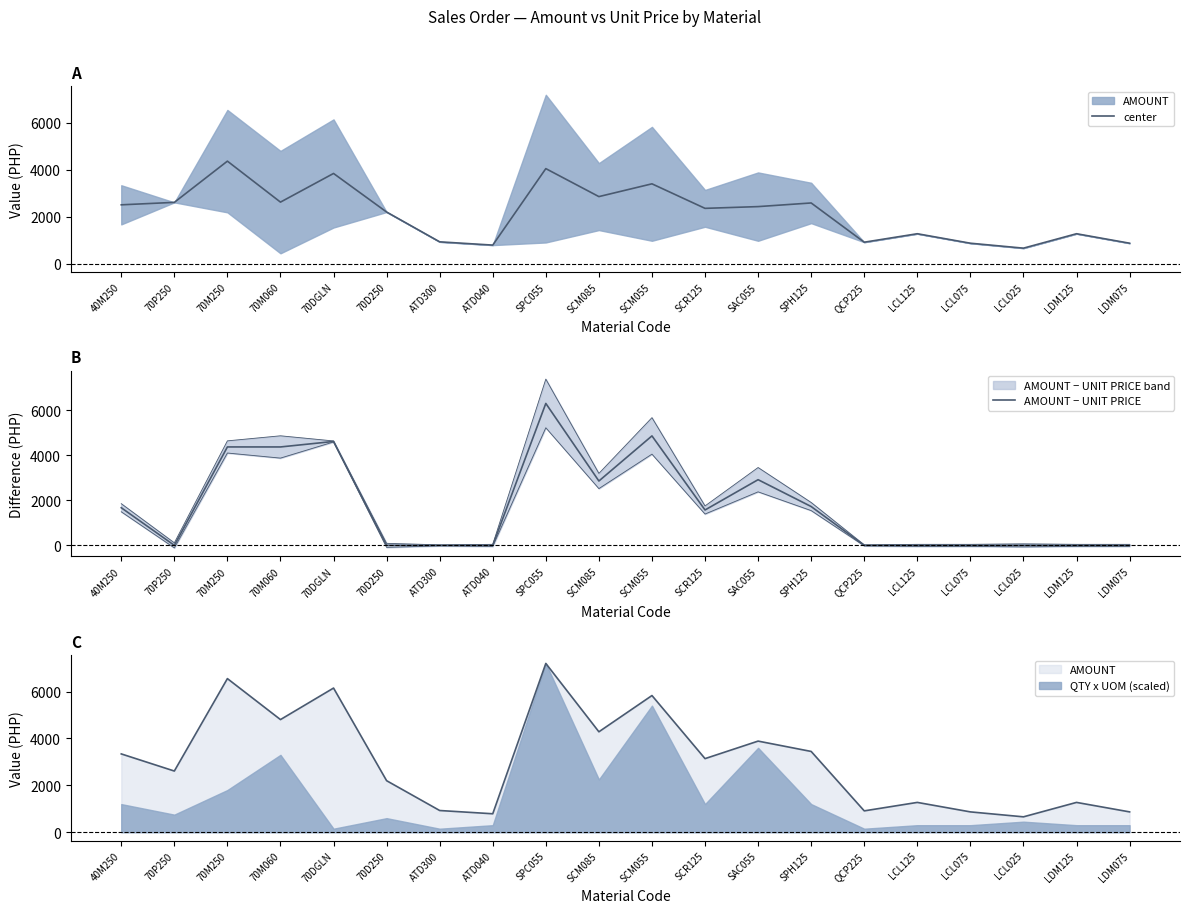

List the labels in order of AMOUNT − UNIT PRICE value, largest first.

SPC055, SCM055, 70DGLN, 70M250, 70M060, SAC055, SCM085, SPH125, 40M250, SCR125, 70P250, 70D250, ATD300, ATD040, QCP225, LCL125, LCL075, LCL025, LDM125, LDM075